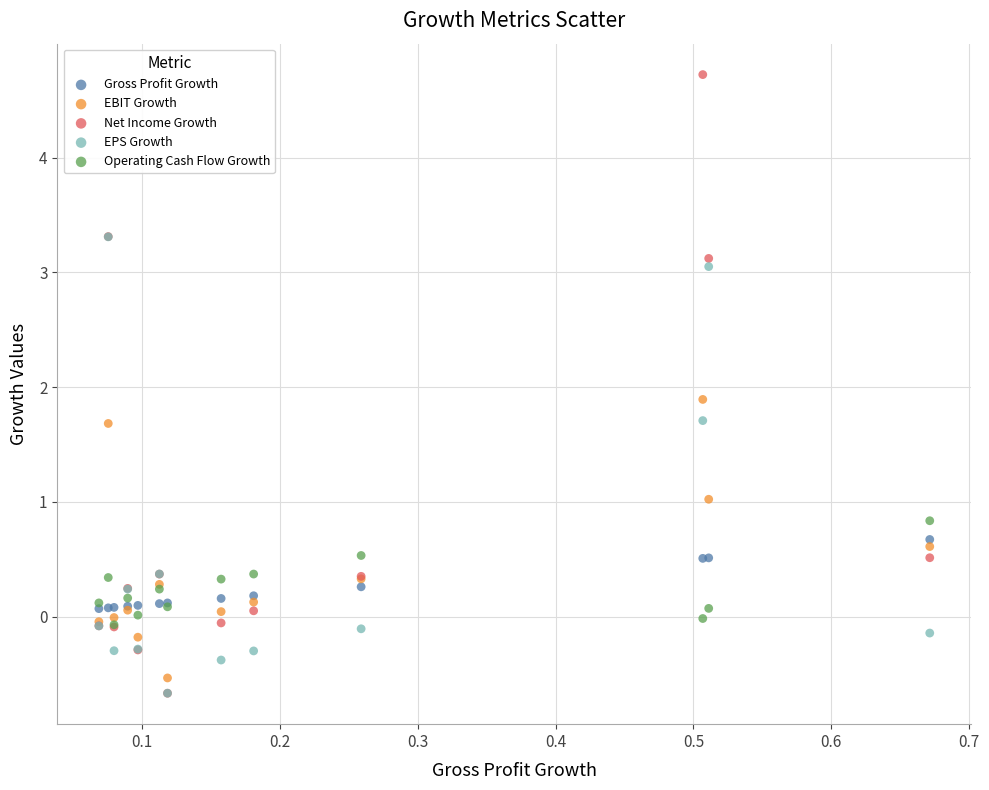

In the Net Income Growth series, what Y value is closest to 2?

3.1